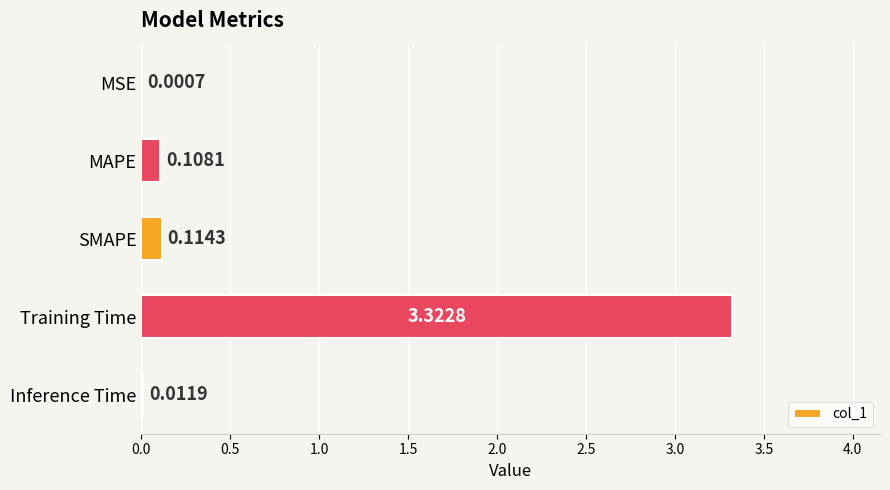

What is the sum of the values at Training Time and SMAPE?

3.4